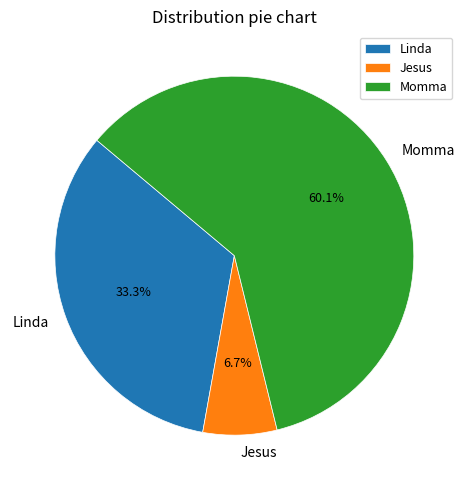

Is it true that Linda is 19% of the pie?

False